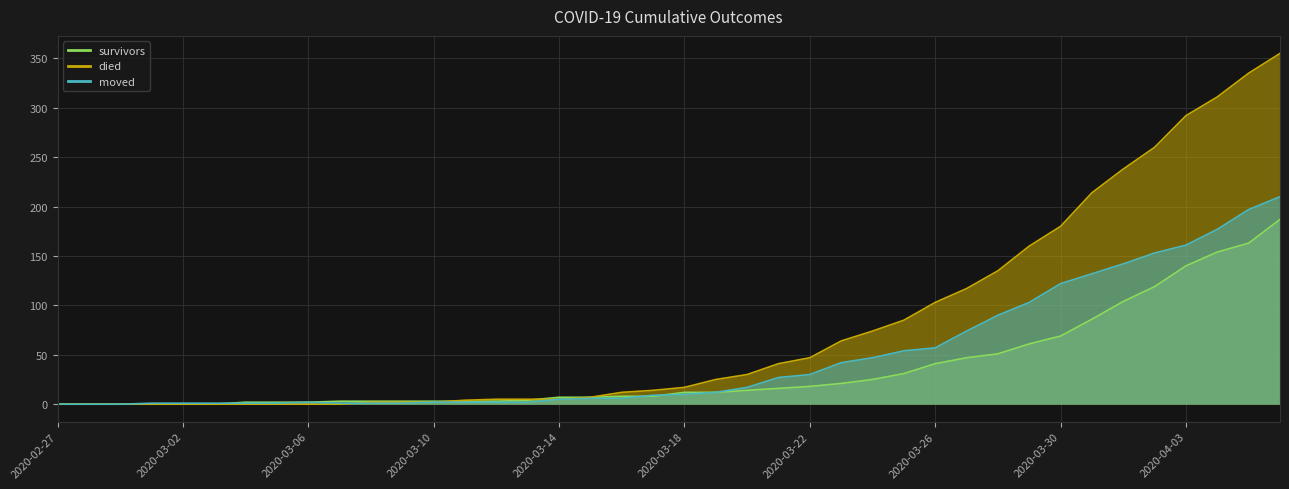

At how many categories does at least one series exceed 203?

7